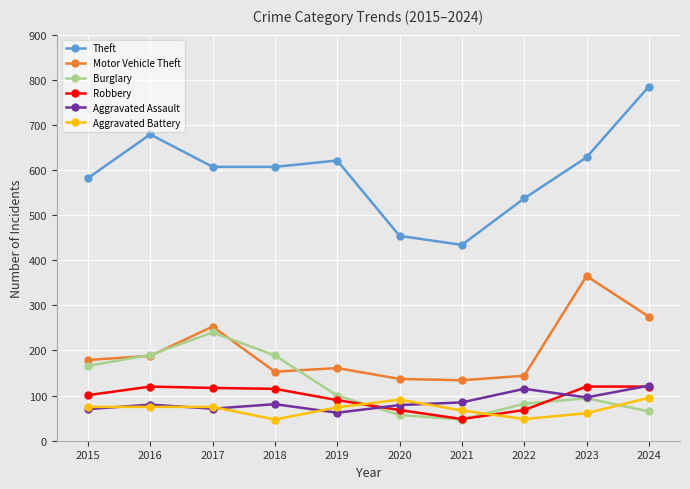

True or false: Aggravated Assault has more than 1 points higher than both neighbors.

True